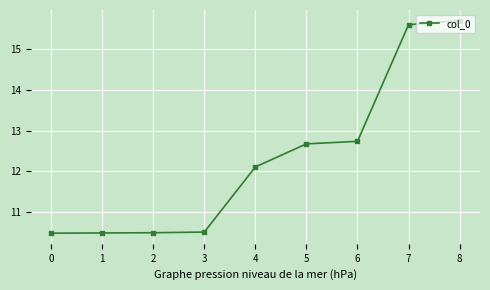

What is the smallest value displayed?

10.5